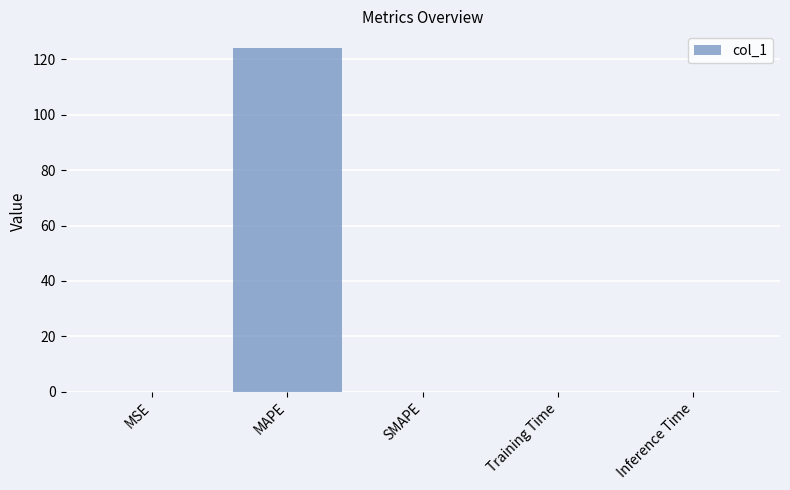

Which label corresponds to the largest value in the chart?

MAPE